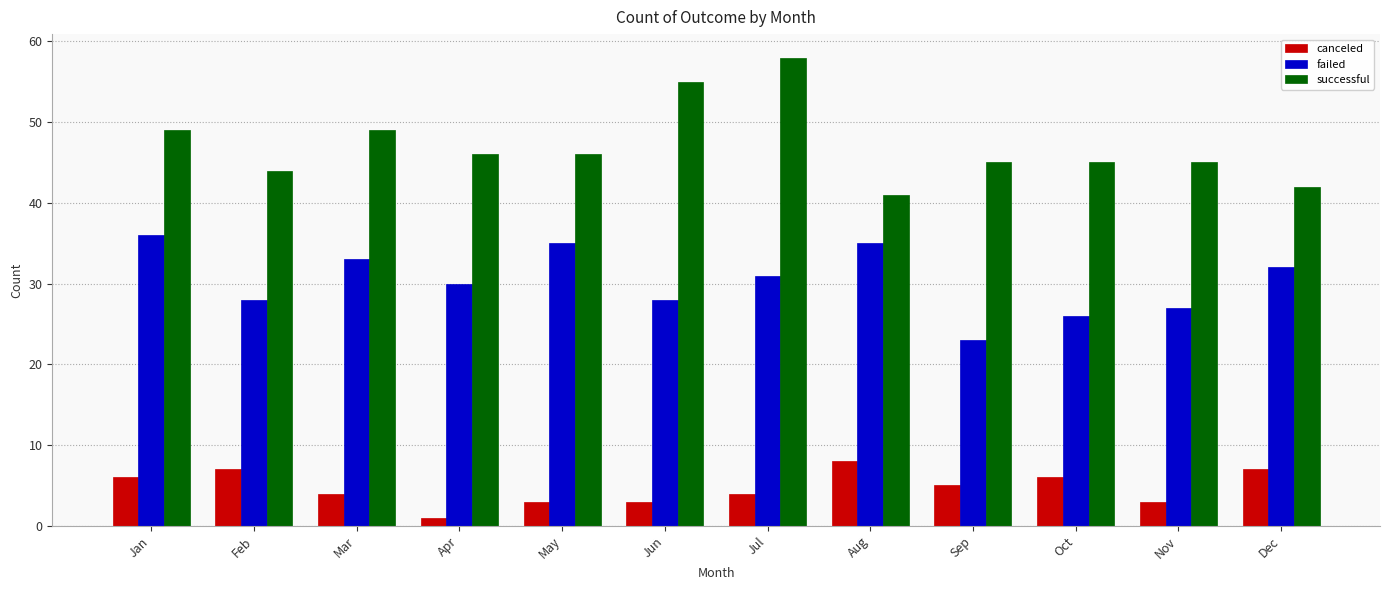

Is the value of canceled at Aug greater than the value of successful at Feb?

No